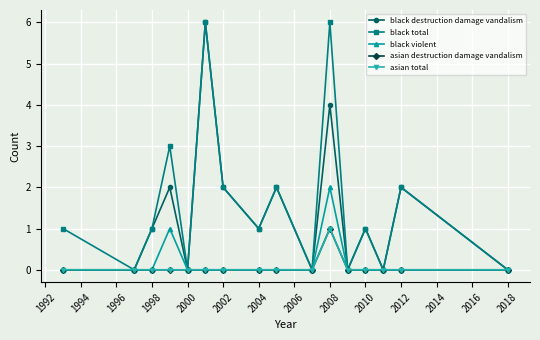

Reading right to left, list all the values displayed in this chart.

black destruction damage vandalism: 0	2	0	1	0	4	0	2	1	2	6	0	2	1	0	0
black total: 0	2	0	1	0	6	0	2	1	2	6	0	3	1	0	1
black violent: 0	0	0	0	0	2	0	0	0	0	0	0	1	0	0	0
asian destruction damage vandalism: 0	0	0	0	0	1	0	0	0	0	0	0	0	0	0	0
asian total: 0	0	0	0	0	1	0	0	0	0	0	0	0	0	0	0